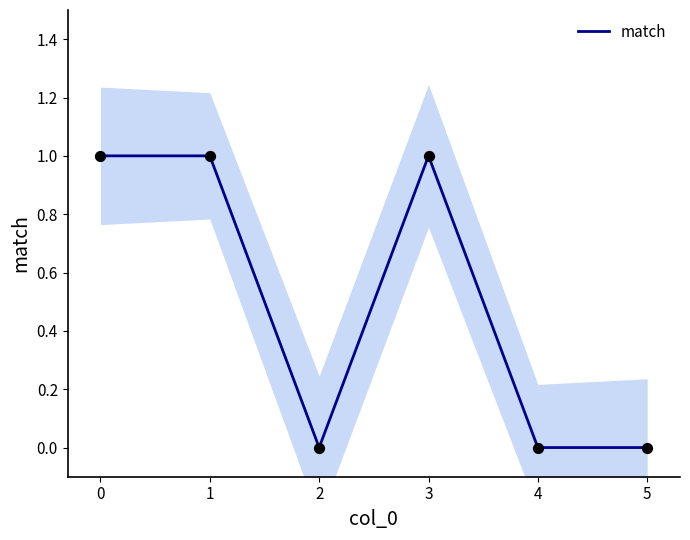

What is the change in value from 3 to 4?

-1